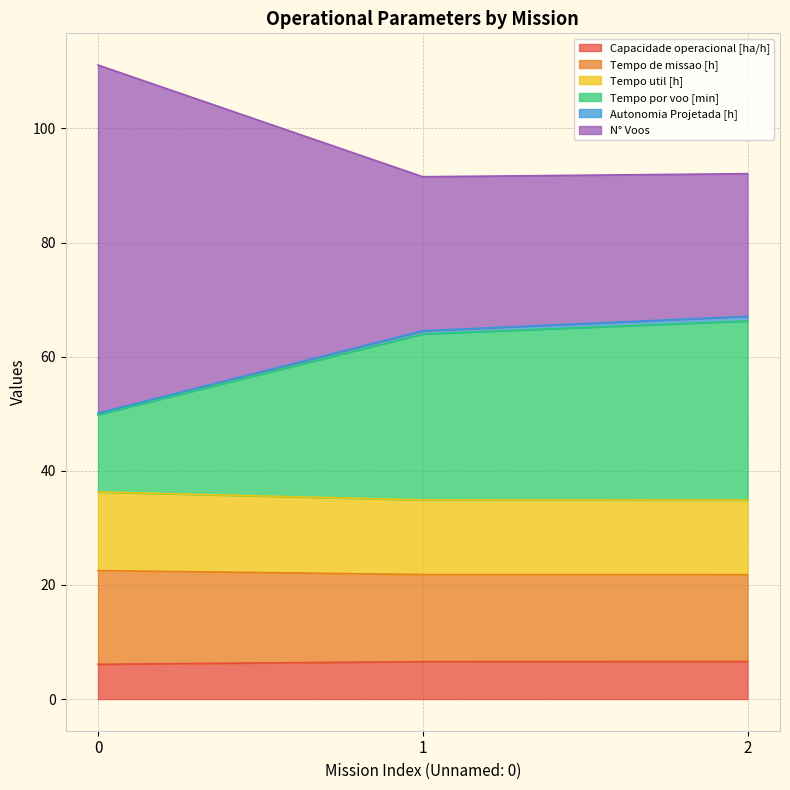

What is the lowest value of the Capacidade operacional [ha/h] series?

6.1